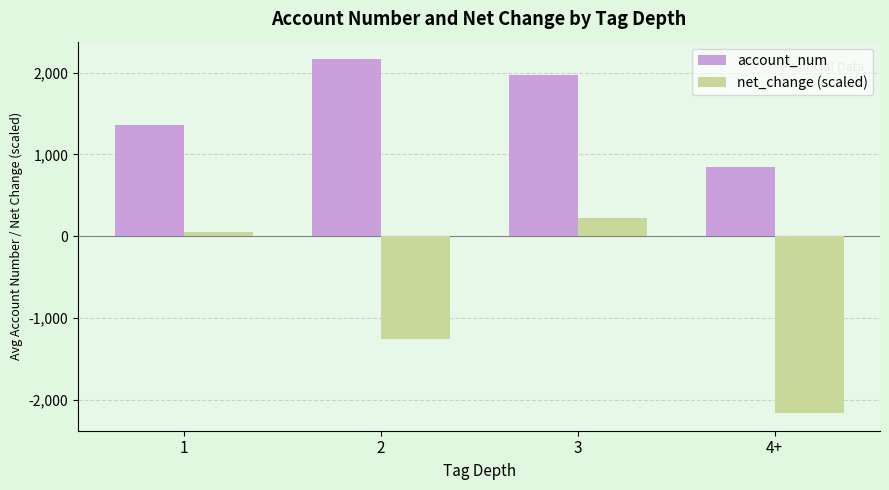

What is the difference between the highest and lowest values at 4+?

3013.0